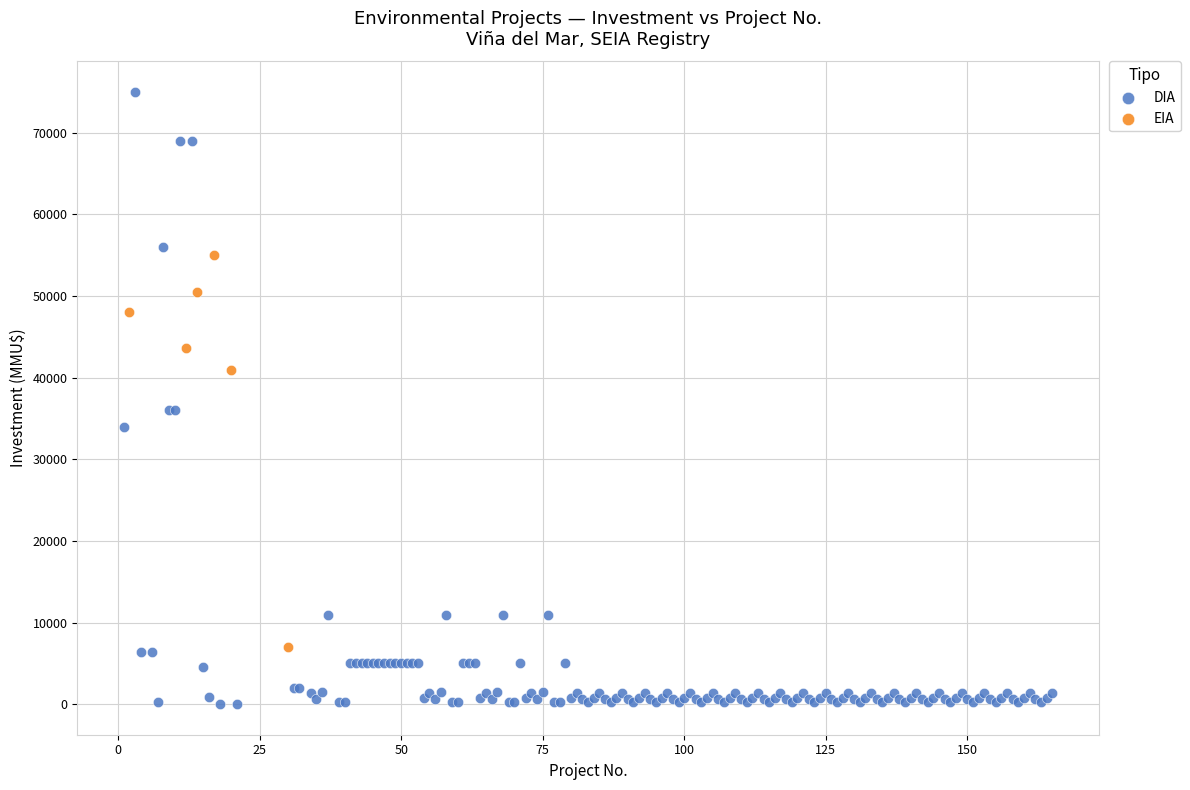

Which series has the widest spread of Y values?

DIA